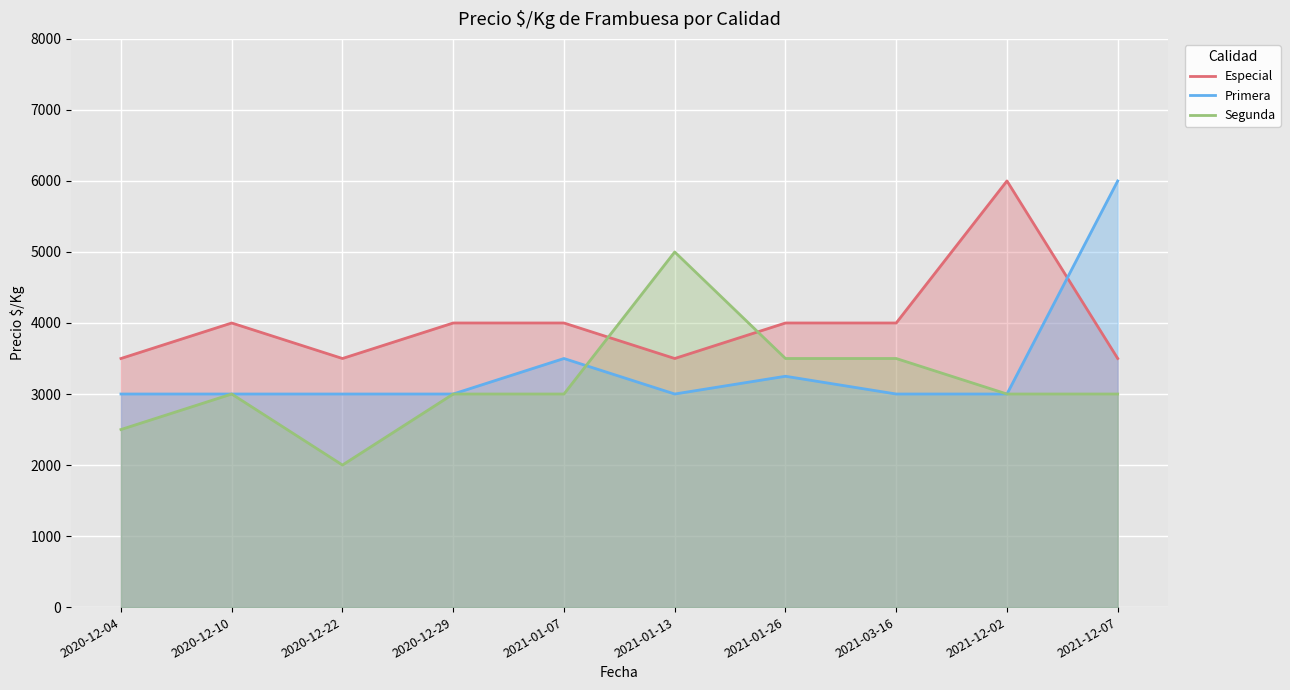

Is the value of Primera at 2021-12-07 greater than the value of Segunda at 2021-12-07?

Yes